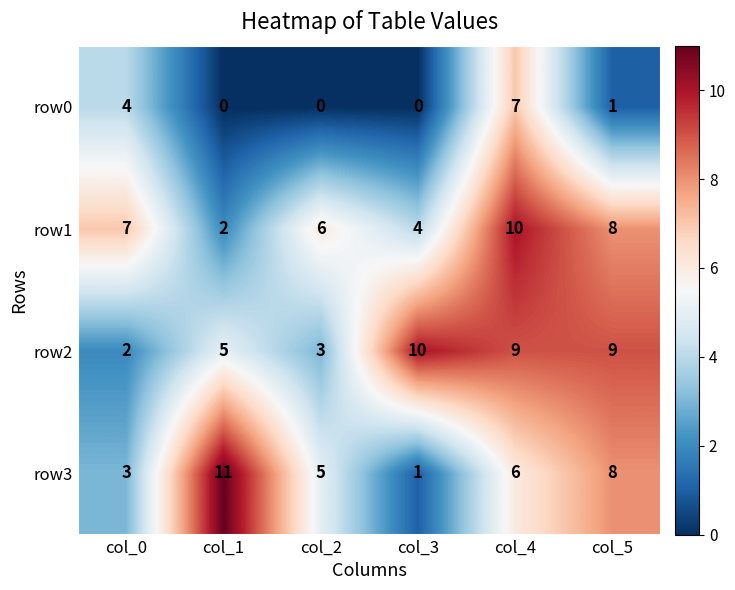

At col_3, list the series in order from largest to smallest.

row2, row1, row3, row0